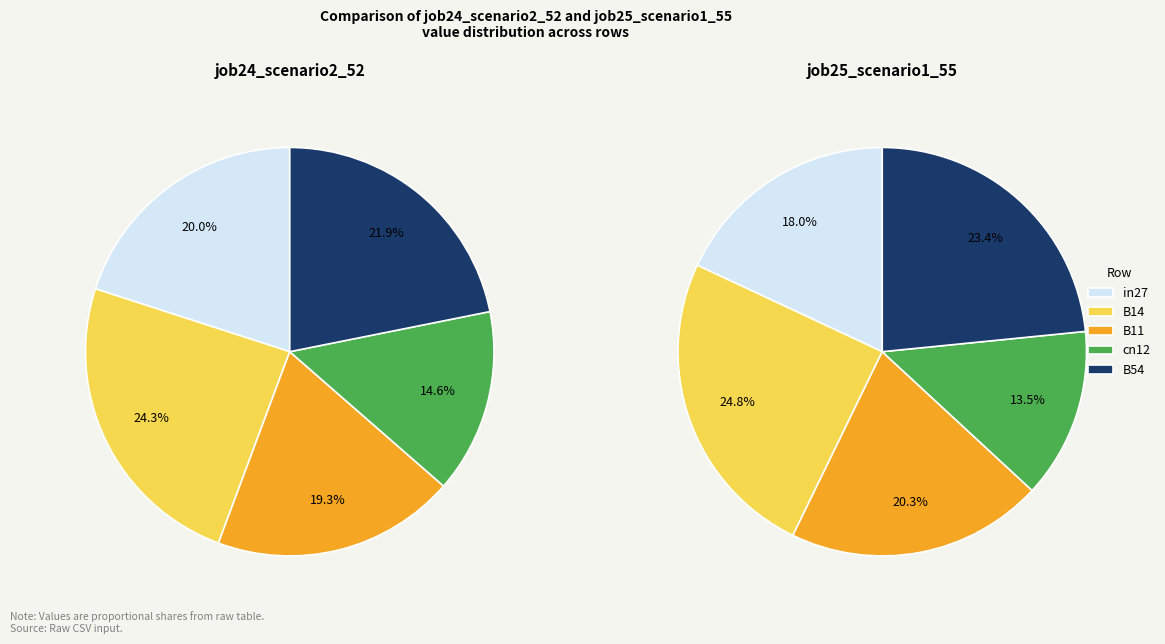

To the nearest percent, what is the difference between the B14 and cn12 slice percentages?

10%